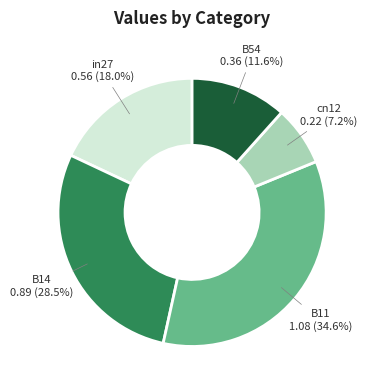

Is it true that cn12 is 7% of the pie?

True